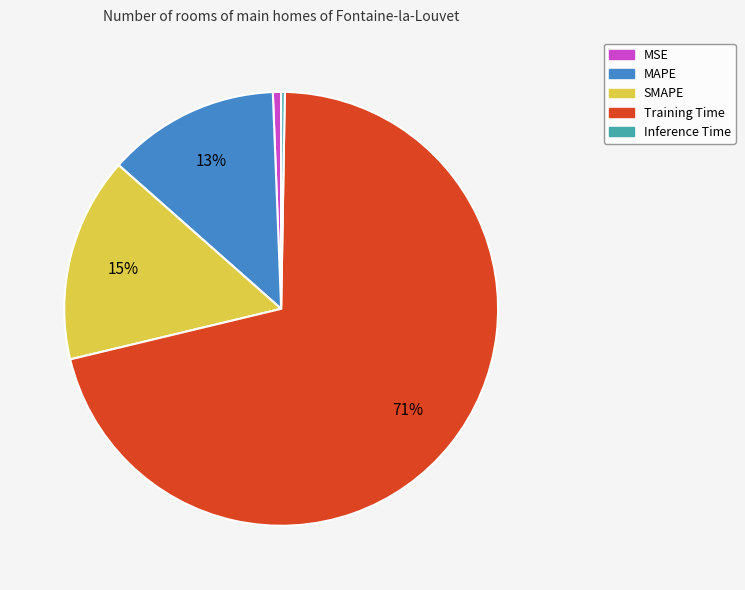

Which category has the biggest portion of the pie?

Training Time